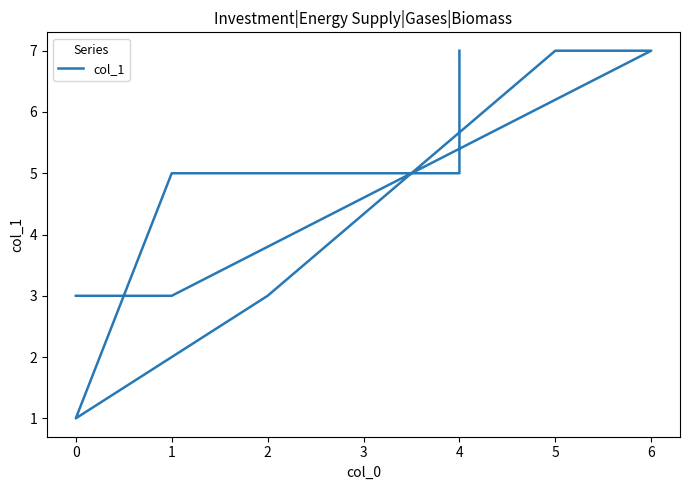

How many categories are shown in the chart?

9